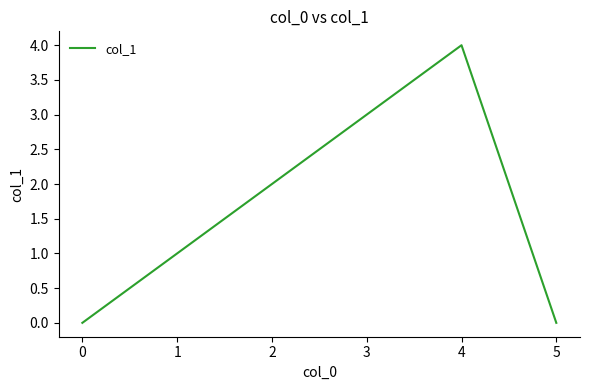

Count the number of categories in the chart.

6